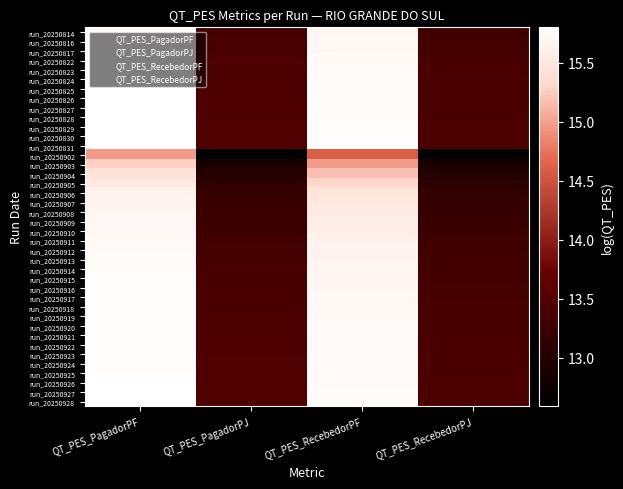

Reading left to right, what are all the values shown in this chart?

run_20250814: QT_PES_PagadorPF=15.7	QT_PES_PagadorPJ=13.4	QT_PES_RecebedorPF=15.7	QT_PES_RecebedorPJ=13.3
run_20250816: QT_PES_PagadorPF=15.8	QT_PES_PagadorPJ=13.4	QT_PES_RecebedorPF=15.7	QT_PES_RecebedorPJ=13.3
run_20250817: QT_PES_PagadorPF=15.8	QT_PES_PagadorPJ=13.4	QT_PES_RecebedorPF=15.7	QT_PES_RecebedorPJ=13.3
run_20250822: QT_PES_PagadorPF=15.8	QT_PES_PagadorPJ=13.4	QT_PES_RecebedorPF=15.7	QT_PES_RecebedorPJ=13.4
run_20250823: QT_PES_PagadorPF=15.8	QT_PES_PagadorPJ=13.4	QT_PES_RecebedorPF=15.7	QT_PES_RecebedorPJ=13.4
run_20250824: QT_PES_PagadorPF=15.8	QT_PES_PagadorPJ=13.5	QT_PES_RecebedorPF=15.7	QT_PES_RecebedorPJ=13.4
run_20250825: QT_PES_PagadorPF=15.8	QT_PES_PagadorPJ=13.5	QT_PES_RecebedorPF=15.7	QT_PES_RecebedorPJ=13.4
run_20250826: QT_PES_PagadorPF=15.8	QT_PES_PagadorPJ=13.5	QT_PES_RecebedorPF=15.7	QT_PES_RecebedorPJ=13.4
run_20250827: QT_PES_PagadorPF=15.8	QT_PES_PagadorPJ=13.5	QT_PES_RecebedorPF=15.7	QT_PES_RecebedorPJ=13.4
run_20250828: QT_PES_PagadorPF=15.8	QT_PES_PagadorPJ=13.5	QT_PES_RecebedorPF=15.7	QT_PES_RecebedorPJ=13.4
run_20250829: QT_PES_PagadorPF=15.8	QT_PES_PagadorPJ=13.5	QT_PES_RecebedorPF=15.8	QT_PES_RecebedorPJ=13.4
run_20250830: QT_PES_PagadorPF=15.8	QT_PES_PagadorPJ=13.5	QT_PES_RecebedorPF=15.8	QT_PES_RecebedorPJ=13.4
run_20250831: QT_PES_PagadorPF=15.8	QT_PES_PagadorPJ=13.5	QT_PES_RecebedorPF=15.8	QT_PES_RecebedorPJ=13.4
run_20250902: QT_PES_PagadorPF=15.0	QT_PES_PagadorPJ=12.6	QT_PES_RecebedorPF=14.6	QT_PES_RecebedorPJ=12.6
run_20250903: QT_PES_PagadorPF=15.3	QT_PES_PagadorPJ=12.9	QT_PES_RecebedorPF=15.0	QT_PES_RecebedorPJ=12.9
run_20250904: QT_PES_PagadorPF=15.4	QT_PES_PagadorPJ=13.0	QT_PES_RecebedorPF=15.2	QT_PES_RecebedorPJ=13.0
run_20250905: QT_PES_PagadorPF=15.5	QT_PES_PagadorPJ=13.1	QT_PES_RecebedorPF=15.3	QT_PES_RecebedorPJ=13.1
run_20250906: QT_PES_PagadorPF=15.6	QT_PES_PagadorPJ=13.2	QT_PES_RecebedorPF=15.5	QT_PES_RecebedorPJ=13.2
run_20250907: QT_PES_PagadorPF=15.7	QT_PES_PagadorPJ=13.2	QT_PES_RecebedorPF=15.5	QT_PES_RecebedorPJ=13.2
run_20250908: QT_PES_PagadorPF=15.7	QT_PES_PagadorPJ=13.2	QT_PES_RecebedorPF=15.5	QT_PES_RecebedorPJ=13.2
run_20250909: QT_PES_PagadorPF=15.7	QT_PES_PagadorPJ=13.3	QT_PES_RecebedorPF=15.6	QT_PES_RecebedorPJ=13.2
run_20250910: QT_PES_PagadorPF=15.7	QT_PES_PagadorPJ=13.3	QT_PES_RecebedorPF=15.6	QT_PES_RecebedorPJ=13.2
run_20250911: QT_PES_PagadorPF=15.7	QT_PES_PagadorPJ=13.3	QT_PES_RecebedorPF=15.6	QT_PES_RecebedorPJ=13.3
run_20250912: QT_PES_PagadorPF=15.7	QT_PES_PagadorPJ=13.4	QT_PES_RecebedorPF=15.6	QT_PES_RecebedorPJ=13.3
run_20250913: QT_PES_PagadorPF=15.7	QT_PES_PagadorPJ=13.4	QT_PES_RecebedorPF=15.7	QT_PES_RecebedorPJ=13.3
run_20250914: QT_PES_PagadorPF=15.7	QT_PES_PagadorPJ=13.4	QT_PES_RecebedorPF=15.7	QT_PES_RecebedorPJ=13.3
run_20250915: QT_PES_PagadorPF=15.7	QT_PES_PagadorPJ=13.4	QT_PES_RecebedorPF=15.7	QT_PES_RecebedorPJ=13.3
run_20250916: QT_PES_PagadorPF=15.8	QT_PES_PagadorPJ=13.4	QT_PES_RecebedorPF=15.7	QT_PES_RecebedorPJ=13.4
run_20250917: QT_PES_PagadorPF=15.8	QT_PES_PagadorPJ=13.4	QT_PES_RecebedorPF=15.7	QT_PES_RecebedorPJ=13.4
run_20250918: QT_PES_PagadorPF=15.8	QT_PES_PagadorPJ=13.4	QT_PES_RecebedorPF=15.7	QT_PES_RecebedorPJ=13.4
run_20250919: QT_PES_PagadorPF=15.8	QT_PES_PagadorPJ=13.4	QT_PES_RecebedorPF=15.7	QT_PES_RecebedorPJ=13.4
run_20250920: QT_PES_PagadorPF=15.8	QT_PES_PagadorPJ=13.4	QT_PES_RecebedorPF=15.7	QT_PES_RecebedorPJ=13.4
run_20250921: QT_PES_PagadorPF=15.8	QT_PES_PagadorPJ=13.4	QT_PES_RecebedorPF=15.7	QT_PES_RecebedorPJ=13.4
run_20250922: QT_PES_PagadorPF=15.8	QT_PES_PagadorPJ=13.5	QT_PES_RecebedorPF=15.7	QT_PES_RecebedorPJ=13.4
run_20250923: QT_PES_PagadorPF=15.8	QT_PES_PagadorPJ=13.5	QT_PES_RecebedorPF=15.7	QT_PES_RecebedorPJ=13.4
run_20250924: QT_PES_PagadorPF=15.8	QT_PES_PagadorPJ=13.5	QT_PES_RecebedorPF=15.7	QT_PES_RecebedorPJ=13.4
run_20250925: QT_PES_PagadorPF=15.8	QT_PES_PagadorPJ=13.5	QT_PES_RecebedorPF=15.7	QT_PES_RecebedorPJ=13.4
run_20250926: QT_PES_PagadorPF=15.8	QT_PES_PagadorPJ=13.5	QT_PES_RecebedorPF=15.7	QT_PES_RecebedorPJ=13.4
run_20250927: QT_PES_PagadorPF=15.8	QT_PES_PagadorPJ=13.5	QT_PES_RecebedorPF=15.7	QT_PES_RecebedorPJ=13.4
run_20250928: QT_PES_PagadorPF=15.8	QT_PES_PagadorPJ=13.5	QT_PES_RecebedorPF=15.7	QT_PES_RecebedorPJ=13.4